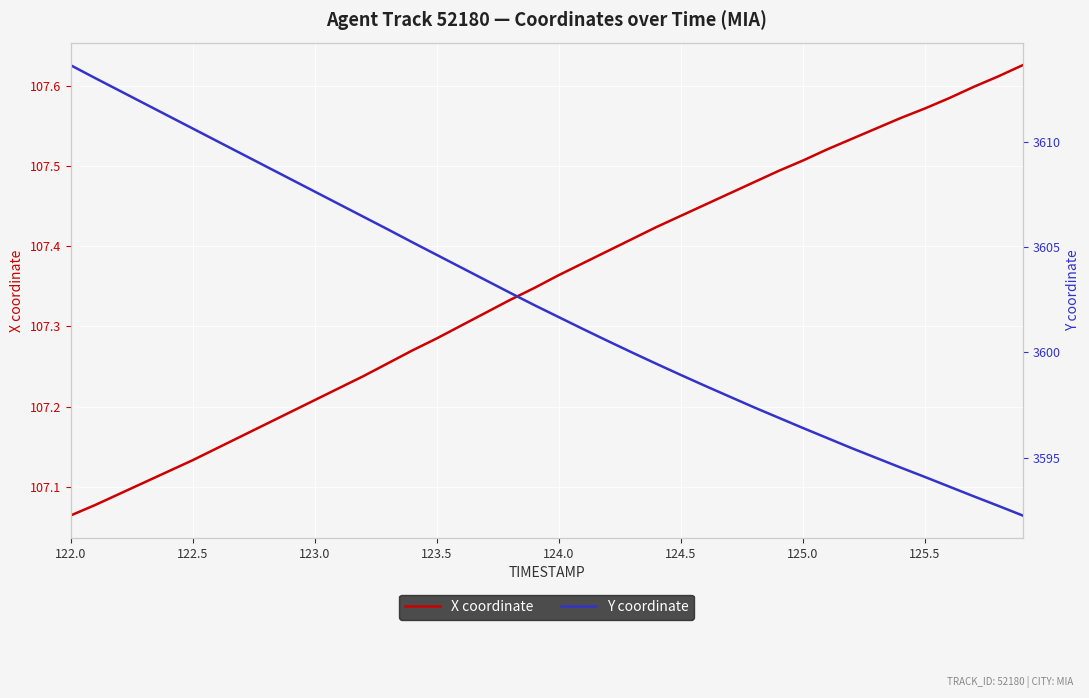

What is the difference between the second highest and second lowest values in the X coordinate series?

0.5